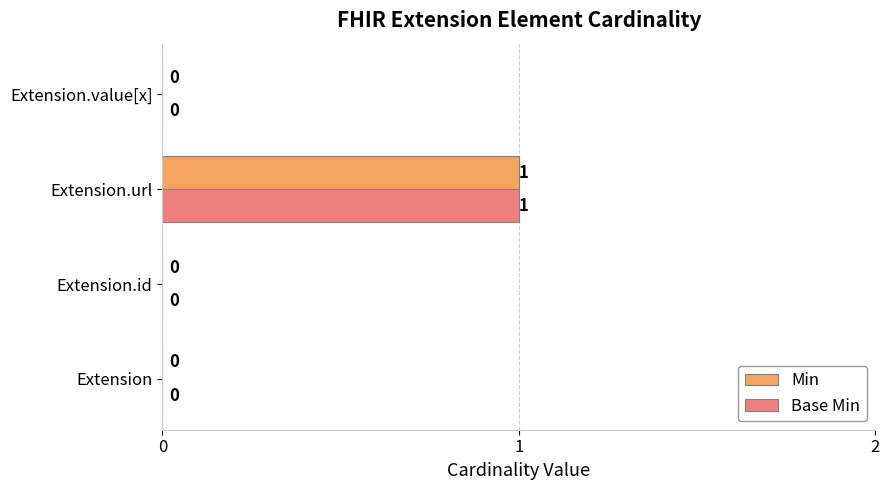

Which category has the highest value in the Base Min series?

Extension.url